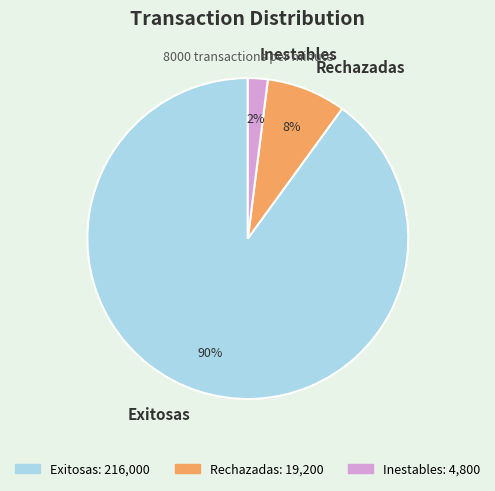

To the nearest percent, what portion does Inestables represent?

2%